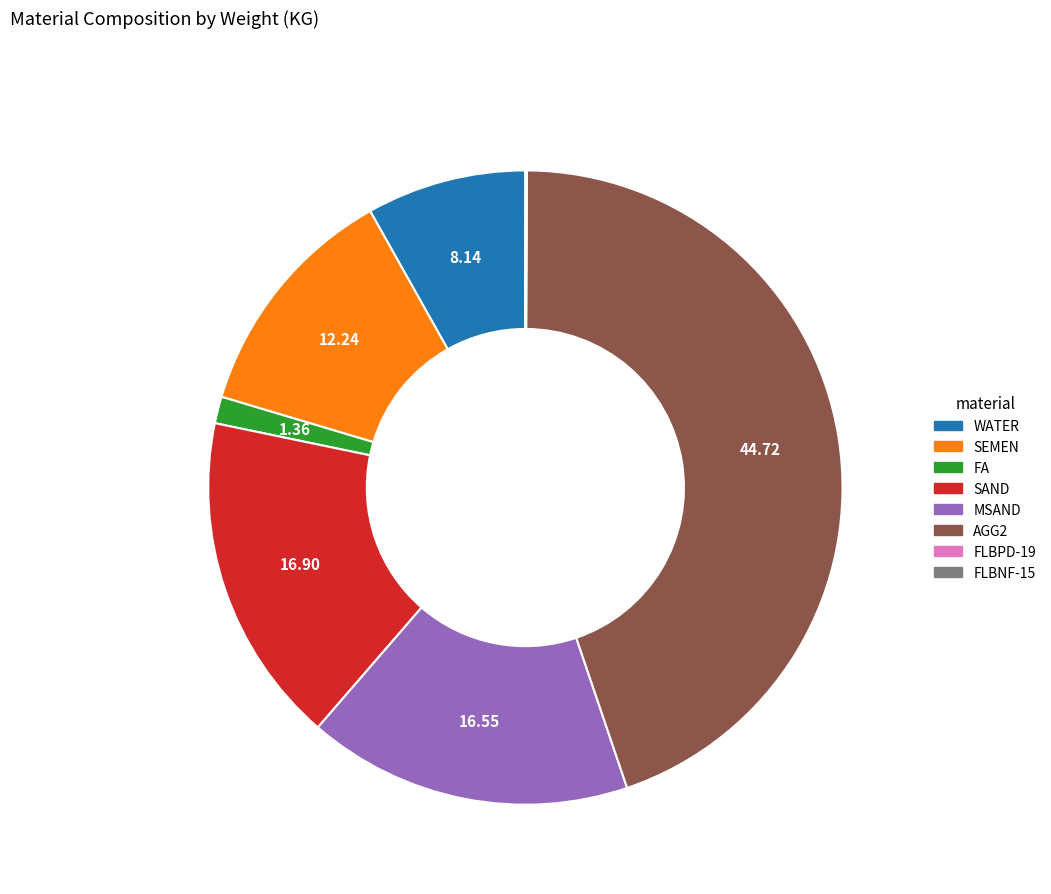

Between FA and SAND, which is larger?

SAND